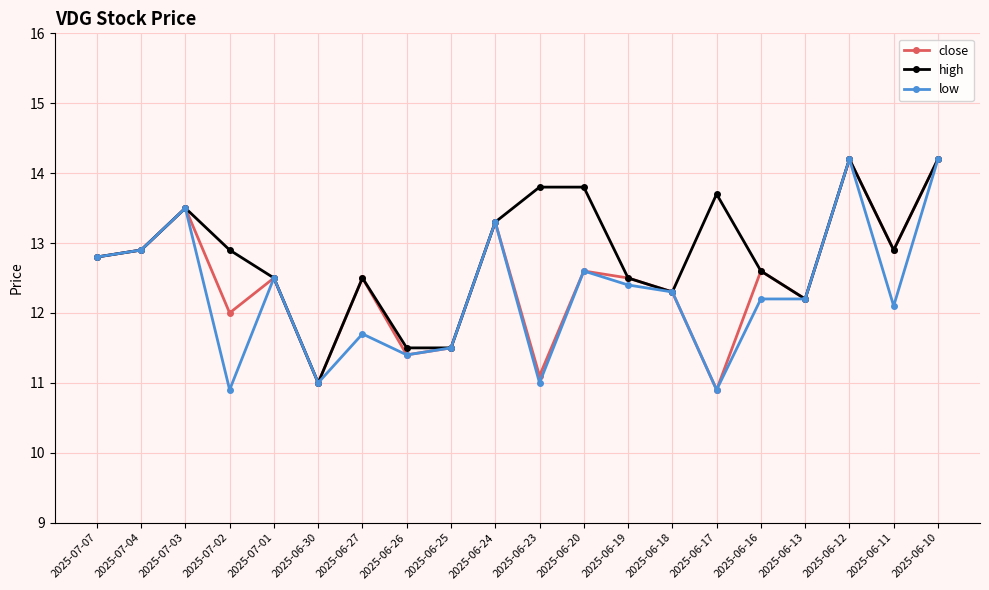

The high series shows 24.2 at 2025-06-20. True or false?

False